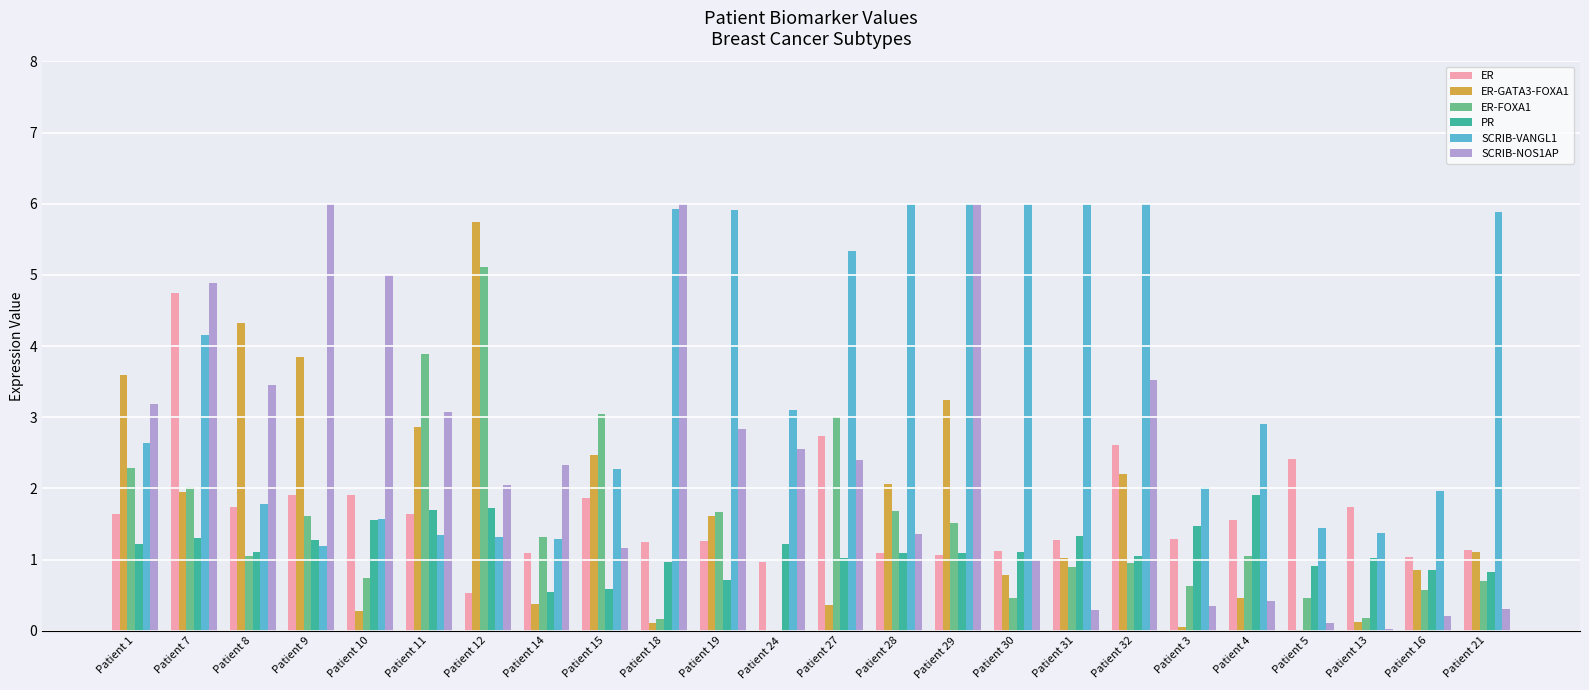

True or false: PR has a value of 1.7 at Patient 11.

True